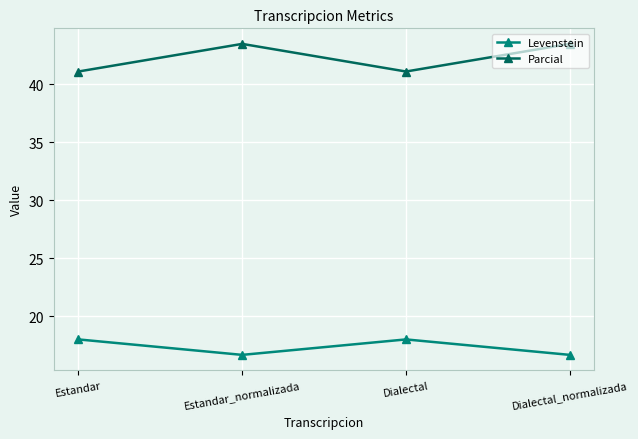

How many values in the Levenstein series exceed 18?

2